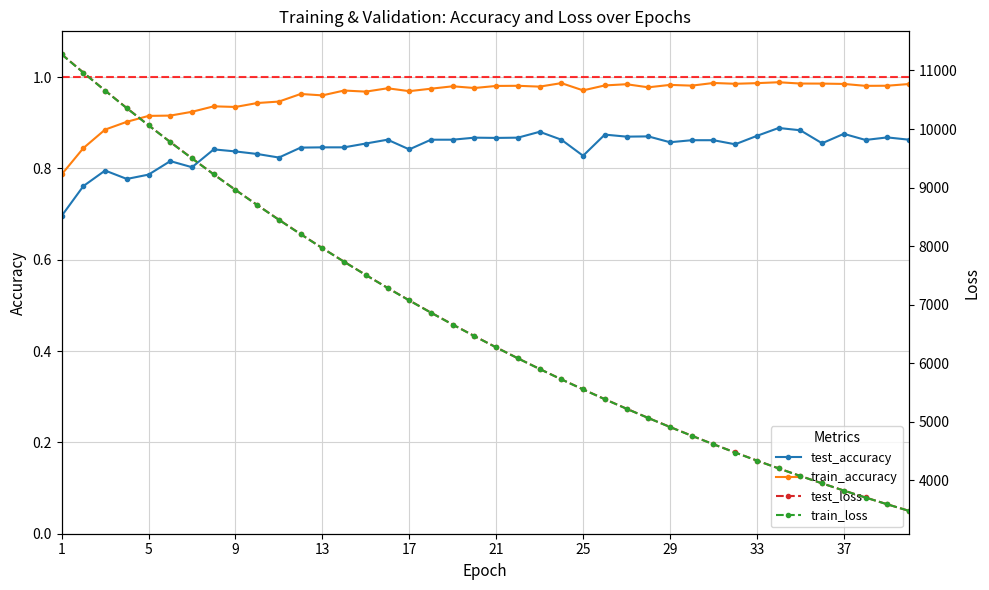

What are all the series names shown in the legend?

test_accuracy, train_accuracy, test_loss, train_loss